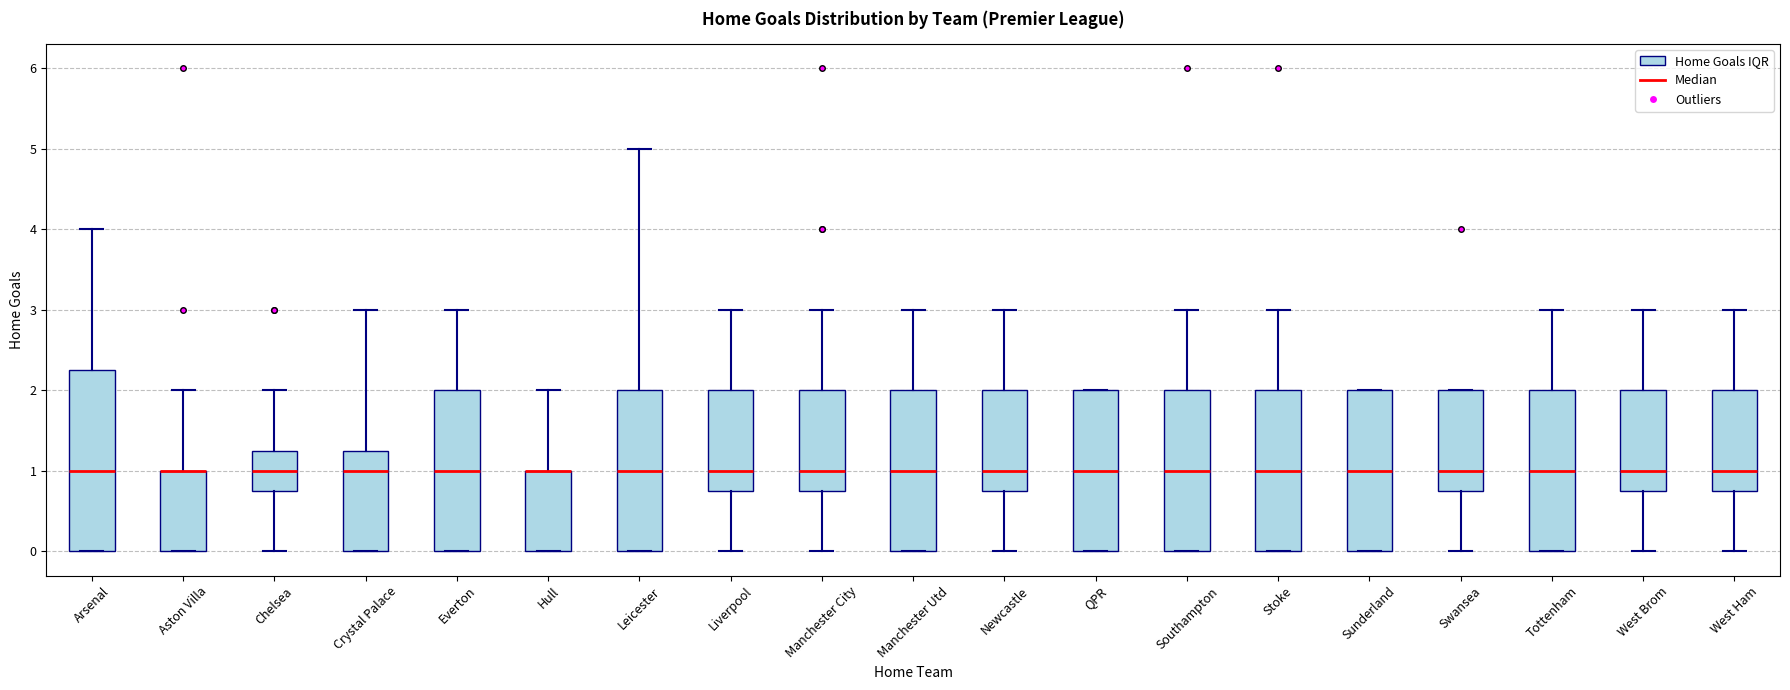

Where does the median line of the box for Everton sit on the y-axis? The values are not printed on the chart, so give them approximately, as read against the axis.

1.0